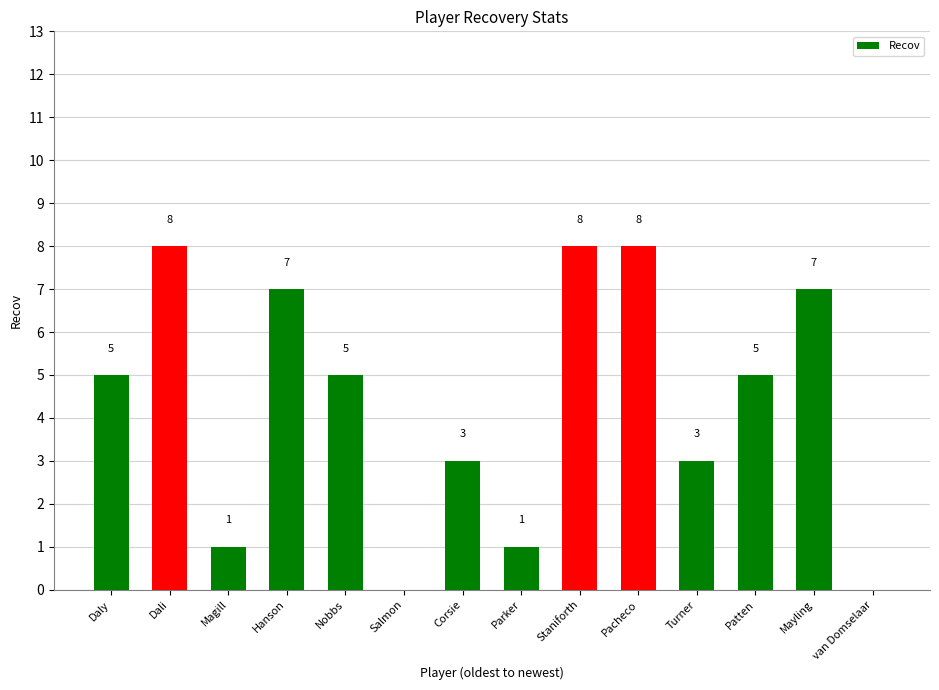

What is the sum of the values at van Domselaar and Hanson?

7